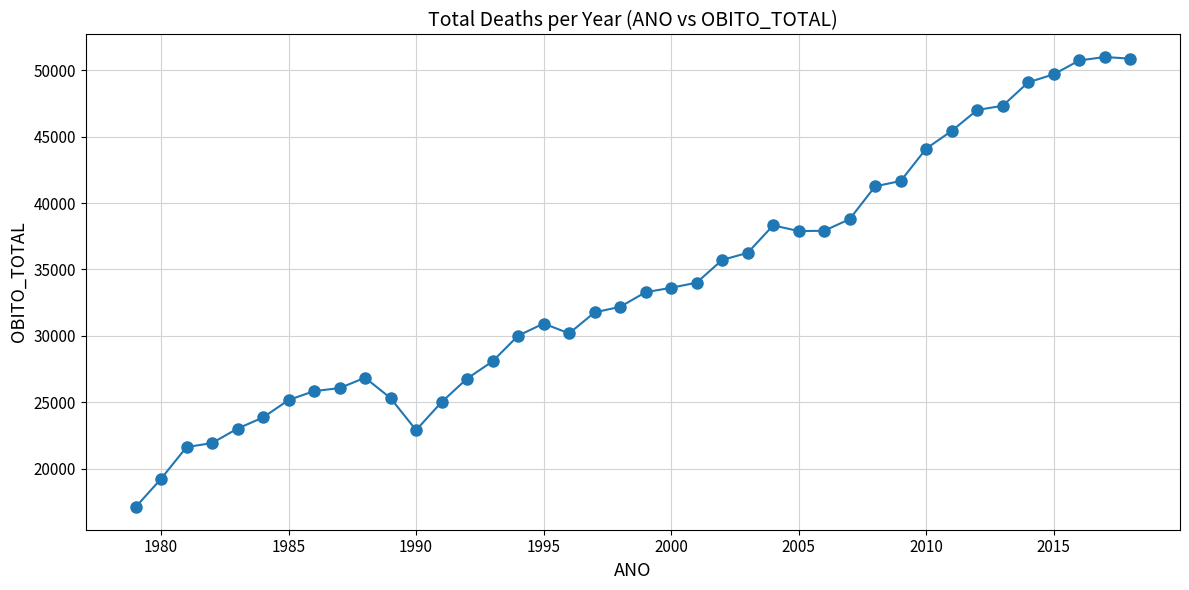

What is the value of the 1st point from the left?

17103